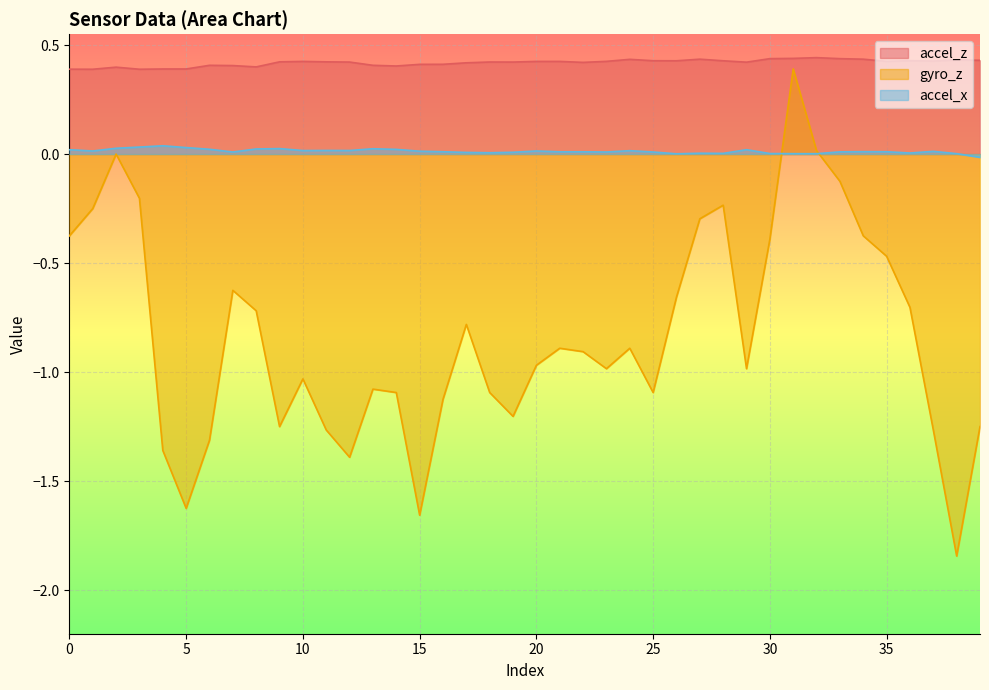

Reading left to right, list all the values displayed in this chart.

accel_z: 0=0.4	1=0.4	2=0.4	3=0.4	4=0.4	5=0.4	6=0.4	7=0.4	8=0.4	9=0.4	10=0.4	11=0.4	12=0.4	13=0.4	14=0.4	15=0.4	16=0.4	17=0.4	18=0.4	19=0.4	20=0.4	21=0.4	22=0.4	23=0.4	24=0.4	25=0.4	26=0.4	27=0.4	28=0.4	29=0.4	30=0.4	31=0.4	32=0.4	33=0.4	34=0.4	35=0.4	36=0.4	37=0.4	38=0.4	39=0.4
gyro_z: 0=-0.4	1=-0.2	2=0.0	3=-0.2	4=-1.4	5=-1.6	6=-1.3	7=-0.6	8=-0.7	9=-1.2	10=-1.0	11=-1.3	12=-1.4	13=-1.1	14=-1.1	15=-1.7	16=-1.1	17=-0.8	18=-1.1	19=-1.2	20=-1.0	21=-0.9	22=-0.9	23=-1.0	24=-0.9	25=-1.1	26=-0.7	27=-0.3	28=-0.2	29=-1.0	30=-0.4	31=0.4	32=0.0	33=-0.1	34=-0.4	35=-0.5	36=-0.7	37=-1.3	38=-1.8	39=-1.2
accel_x: 0=0.0	1=0.0	2=0.0	3=0.0	4=0.0	5=0.0	6=0.0	7=0.0	8=0.0	9=0.0	10=0.0	11=0.0	12=0.0	13=0.0	14=0.0	15=0.0	16=0.0	17=0.0	18=0.0	19=0.0	20=0.0	21=0.0	22=0.0	23=0.0	24=0.0	25=0.0	26=0.0	27=0.0	28=0.0	29=0.0	30=0.0	31=0.0	32=0.0	33=0.0	34=0.0	35=0.0	36=0.0	37=0.0	38=0.0	39=-0.0